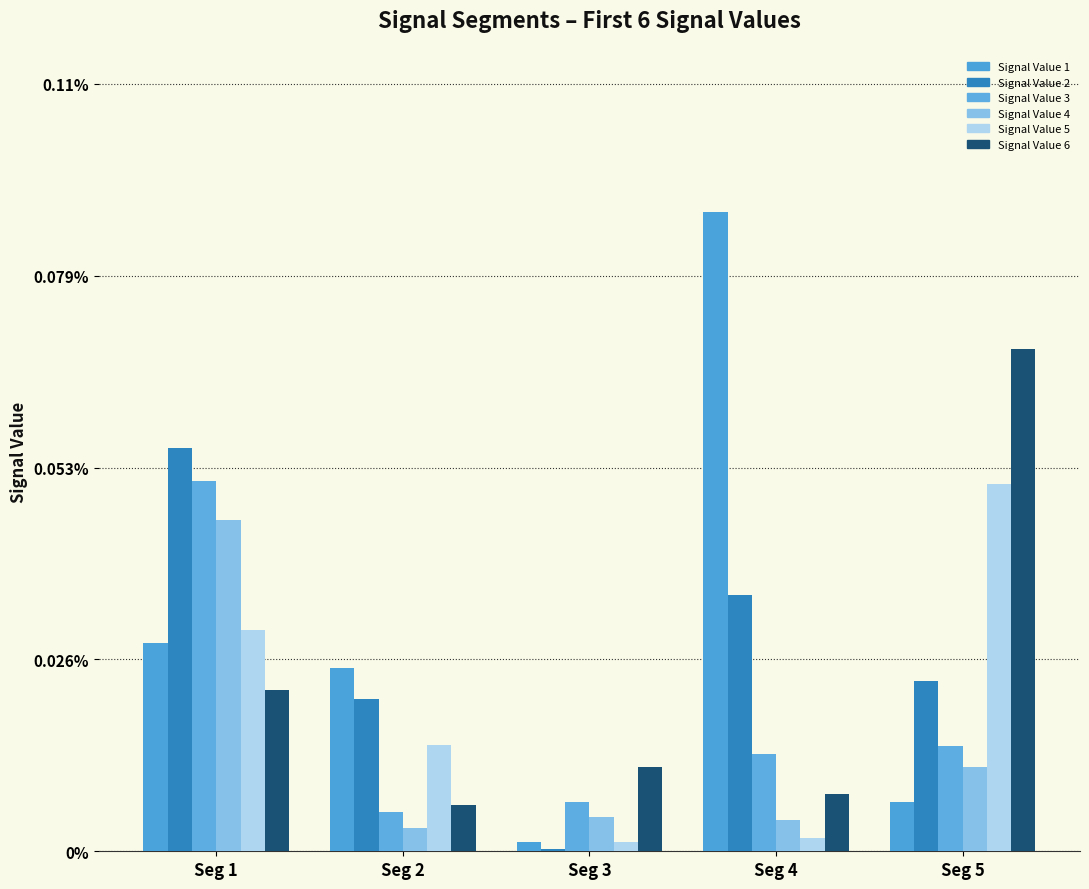

Which series changed the most between Seg 3 and Seg 5?

Signal Value 6